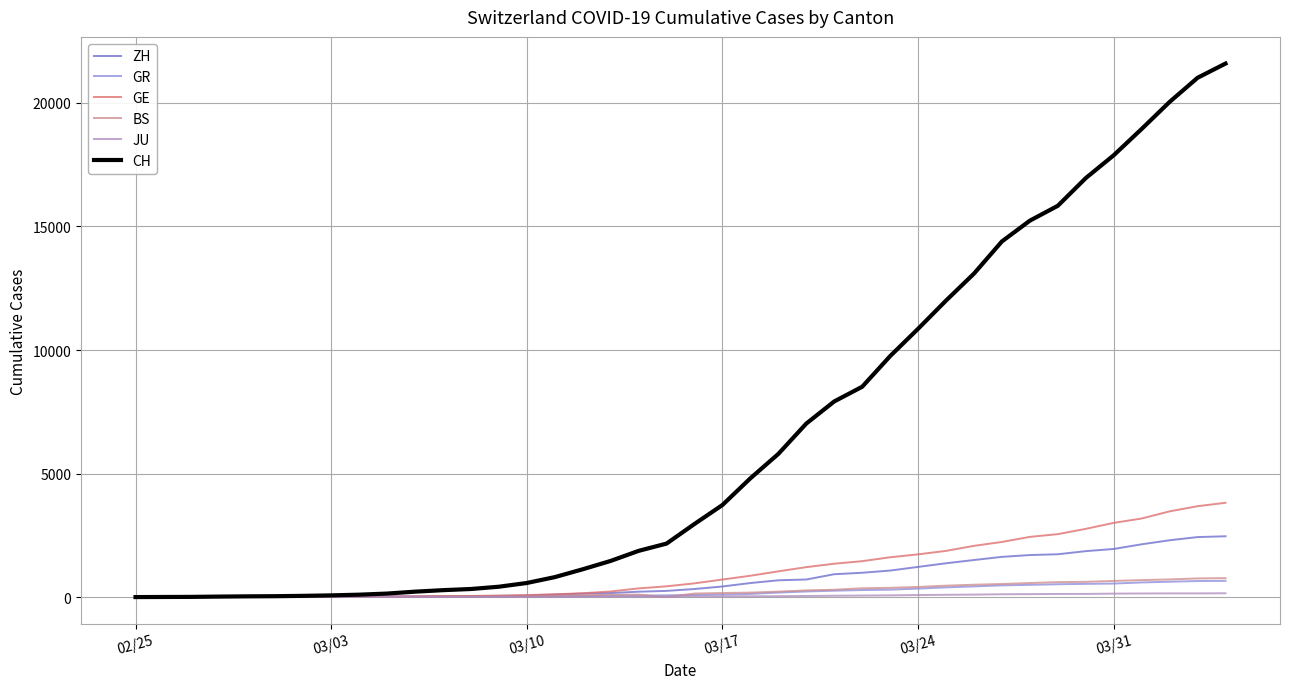

Which series has the largest total across all categories?

CH